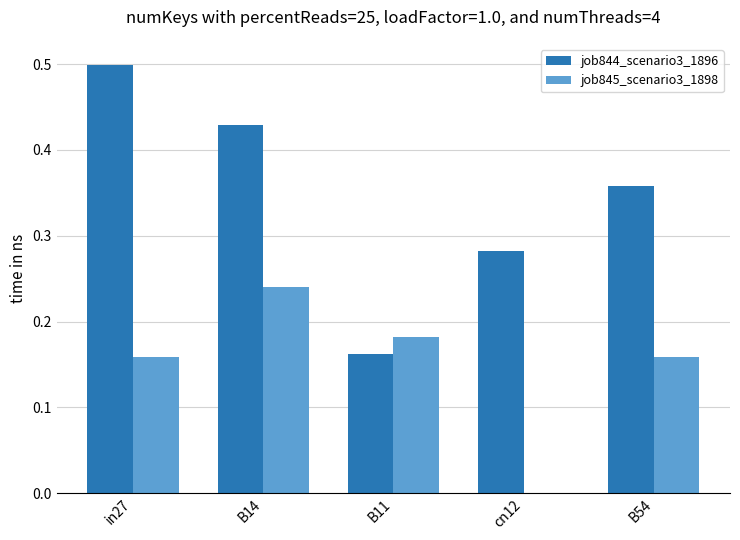

How many data points does each series have?

5